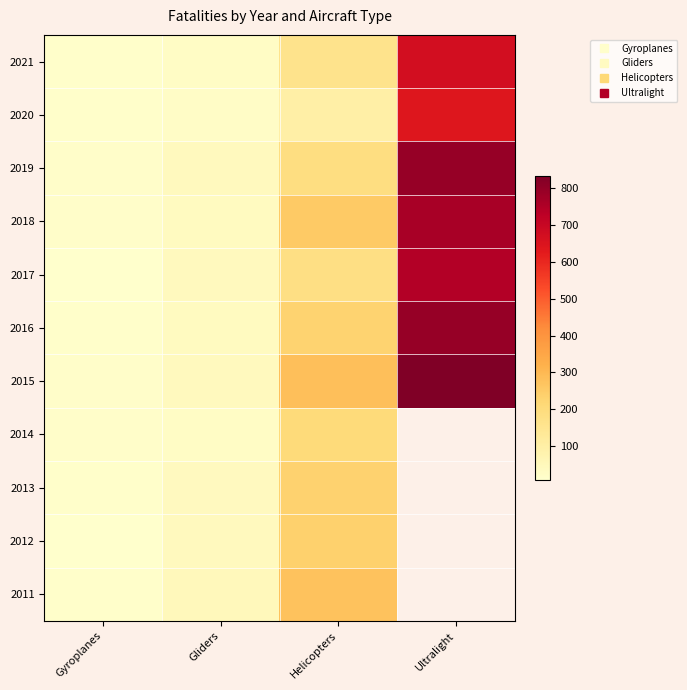

How many values in the 2017 series are below 182?

2